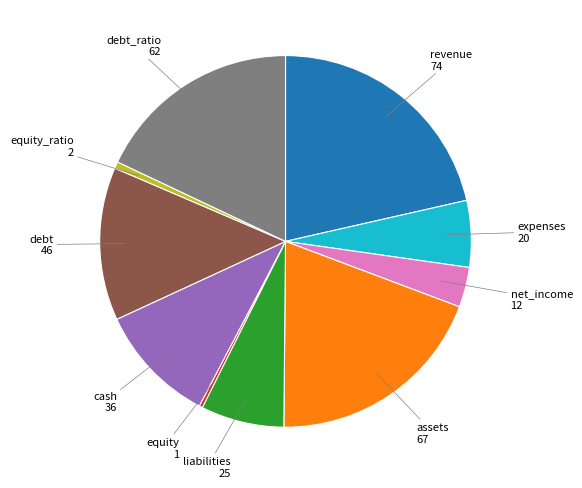

Is there any slice that represents more than half of the pie?

No